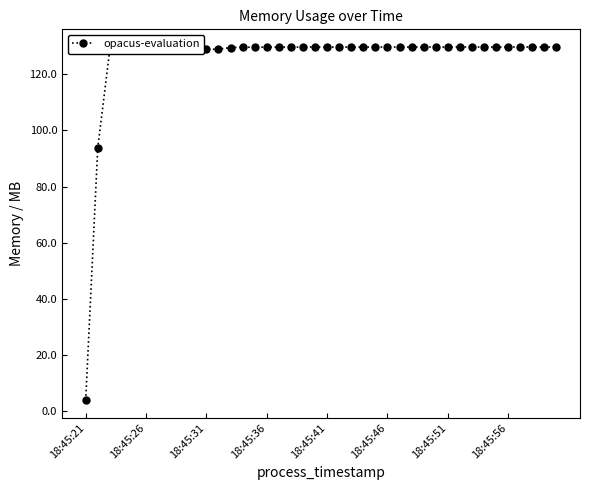

How many lines are shown in the chart?

1